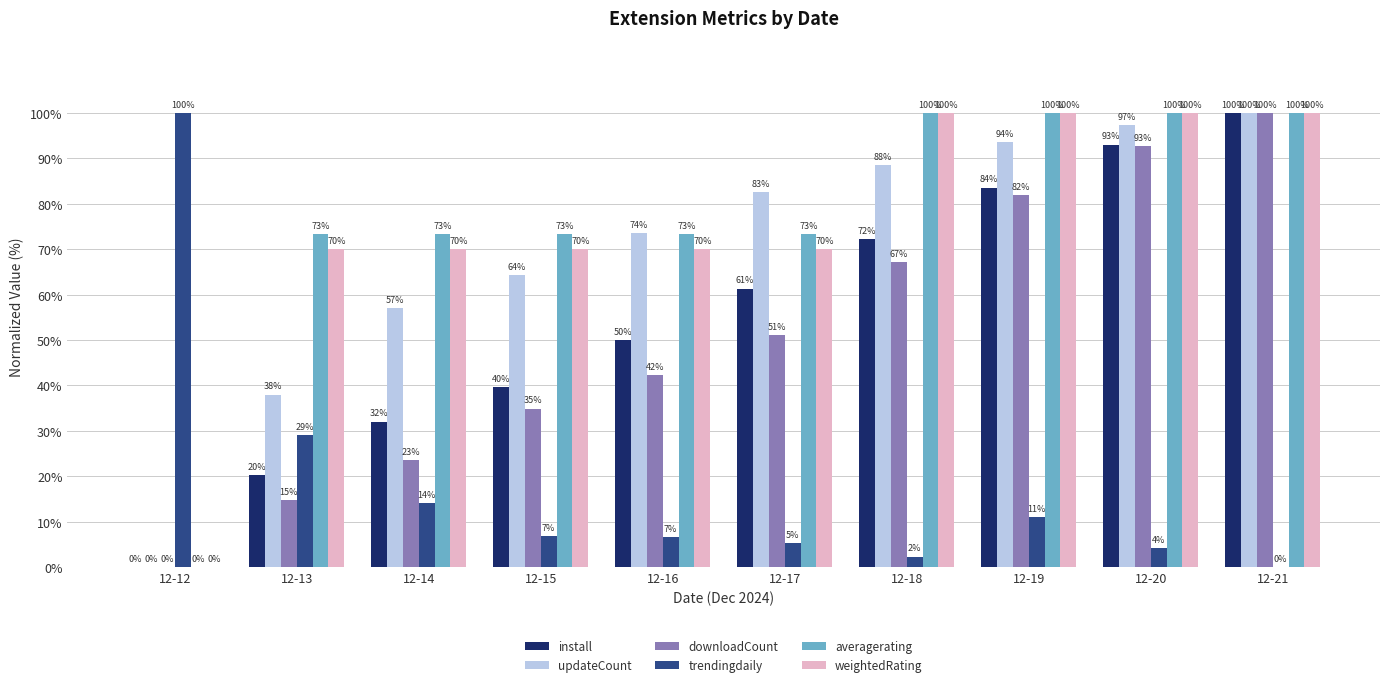

How many data points does each series have?

10